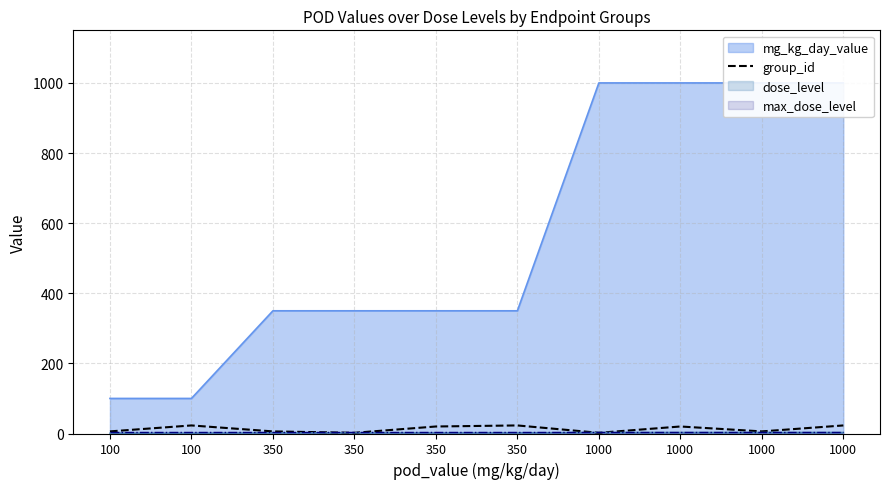

At which category does the data reach its first local valley?

350